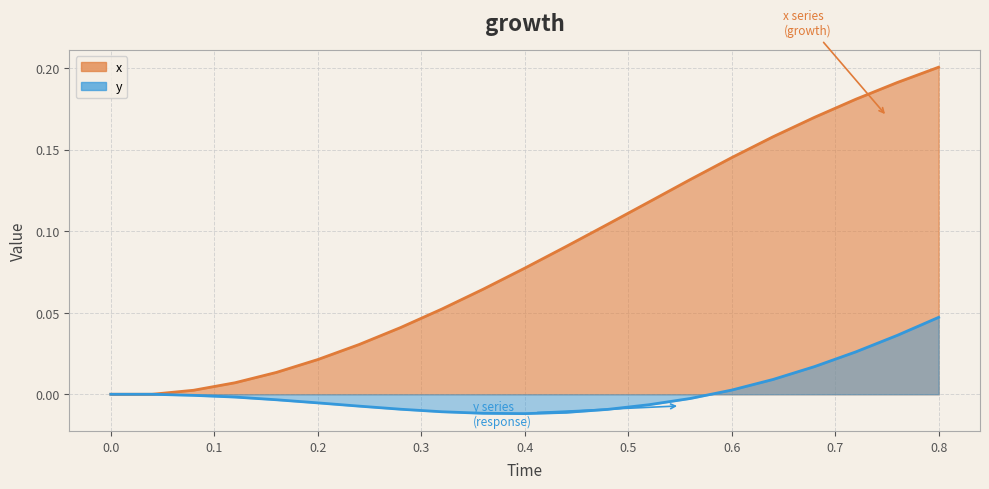

How many lines are shown in the chart?

2